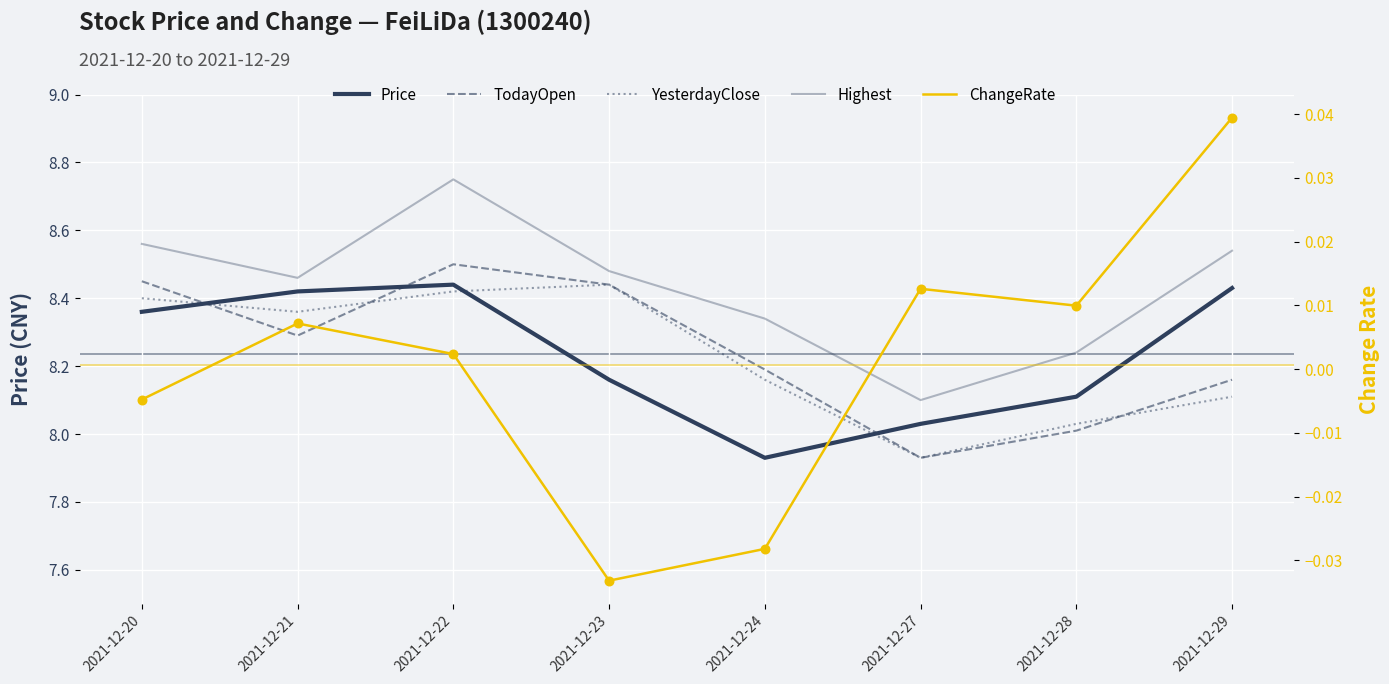

At how many categories does at least one series exceed 7?

8